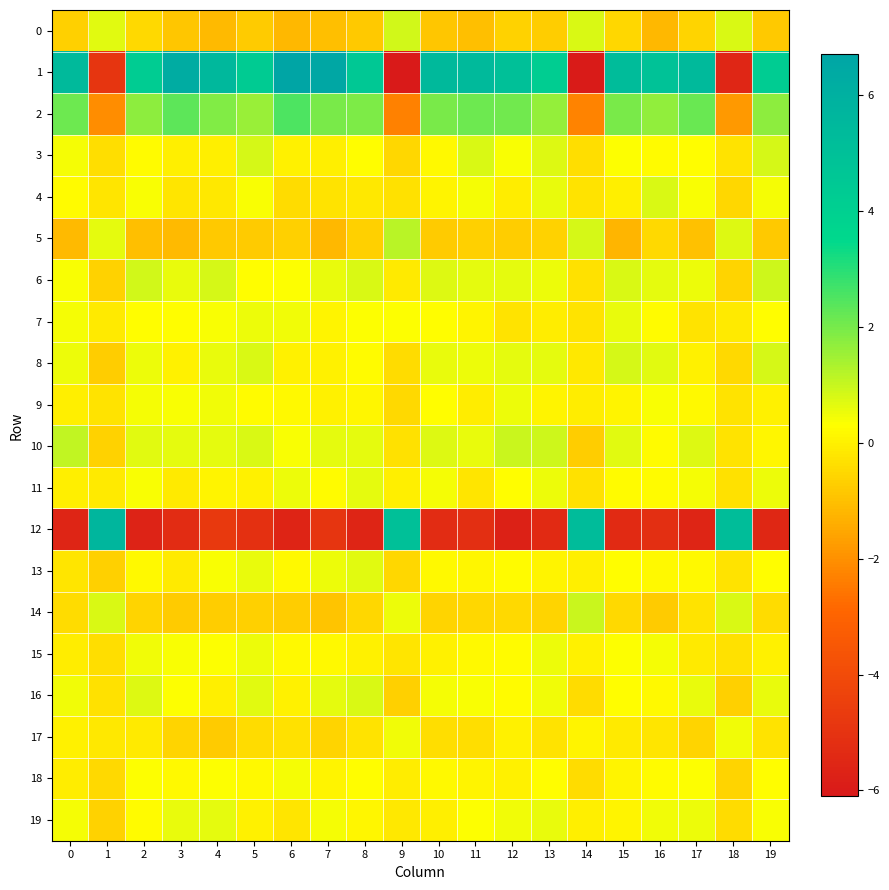

Reading right to left, extract all data points from this chart.

0: 19=-0.8	18=0.8	17=-0.6	16=-1.2	15=-0.5	14=0.8	13=-0.7	12=-0.6	11=-1.0	10=-0.9	9=0.9	8=-0.8	7=-1.0	6=-1.2	5=-0.8	4=-1.1	3=-0.9	2=-0.5	1=0.7	0=-0.7
1: 19=4.3	18=-5.5	17=5.4	16=4.9	15=5.3	14=-6.0	13=4.2	12=5.0	11=5.4	10=5.4	9=-6.0	8=4.5	7=6.6	6=6.7	5=4.3	4=5.5	3=6.2	2=4.2	1=-4.9	0=5.4
2: 19=1.7	18=-1.8	17=2.2	16=1.7	15=2.0	14=-2.3	13=1.6	12=2.1	11=2.1	10=2.0	9=-2.3	8=1.9	7=2.0	6=2.5	5=1.6	4=1.9	3=2.3	2=1.7	1=-2.1	0=2.1
3: 19=0.8	18=-0.3	17=0.3	16=0.2	15=0.3	14=-0.4	13=0.7	12=0.4	11=0.8	10=0.2	9=-0.5	8=0.3	7=-0.0	6=0.0	5=0.8	4=-0.0	3=-0.0	2=0.2	1=-0.4	0=0.4
4: 19=0.4	18=-0.5	17=0.4	16=0.8	15=-0.0	14=-0.3	13=0.6	12=-0.1	11=0.4	10=0.1	9=-0.3	8=-0.2	7=-0.3	6=-0.4	5=0.4	4=-0.2	3=-0.2	2=0.4	1=-0.2	0=0.2
5: 19=-0.8	18=0.7	17=-1.0	16=-0.5	15=-1.2	14=0.8	13=-0.6	12=-0.7	11=-0.7	10=-0.8	9=1.2	8=-0.7	7=-1.2	6=-0.7	5=-0.8	4=-0.8	3=-1.1	2=-1.0	1=0.6	0=-1.1
6: 19=0.9	18=-0.6	17=0.5	16=0.6	15=0.8	14=-0.3	13=0.5	12=0.6	11=0.6	10=0.7	9=-0.1	8=0.8	7=0.6	6=0.3	5=0.3	4=0.8	3=0.6	2=0.9	1=-0.6	0=0.4
7: 19=0.3	18=-0.1	17=-0.3	16=0.2	15=0.6	14=-0.3	13=-0.1	12=-0.3	11=0.1	10=0.3	9=0.3	8=0.3	7=0.1	6=0.5	5=0.5	4=0.4	3=0.3	2=0.3	1=-0.1	0=0.4
8: 19=0.8	18=-0.5	17=0.0	16=0.7	15=0.8	14=-0.2	13=0.6	12=0.6	11=0.5	10=0.6	9=-0.4	8=0.2	7=0.0	6=0.0	5=0.8	4=0.6	3=0.0	2=0.5	1=-0.7	0=0.5
9: 19=0.0	18=-0.3	17=0.2	16=0.4	15=0.1	14=-0.1	13=0.1	12=0.5	11=-0.1	10=0.3	9=-0.5	8=0.1	7=0.0	6=0.2	5=0.2	4=0.5	3=0.4	2=0.4	1=-0.3	0=-0.0
10: 19=0.1	18=-0.3	17=0.7	16=0.2	15=0.7	14=-0.7	13=0.9	12=1.0	11=0.6	10=0.7	9=-0.3	8=0.6	7=0.6	6=0.4	5=0.8	4=0.6	3=0.6	2=0.7	1=-0.6	0=1.1
11: 19=0.5	18=-0.3	17=0.4	16=0.2	15=0.2	14=-0.3	13=0.5	12=0.3	11=-0.2	10=0.4	9=-0.0	8=0.6	7=0.2	6=0.5	5=0.0	4=0.1	3=-0.1	2=0.4	1=-0.1	0=-0.0
12: 19=-5.5	18=5.2	17=-5.6	16=-5.2	15=-5.4	14=5.3	13=-5.4	12=-5.7	11=-5.2	10=-5.3	9=5.0	8=-5.6	7=-4.9	6=-5.6	5=-5.1	4=-4.7	3=-5.3	2=-5.7	1=5.6	0=-5.6
13: 19=0.3	18=-0.3	17=0.2	16=0.2	15=0.3	14=-0.0	13=0.1	12=0.2	11=0.1	10=0.2	9=-0.5	8=0.7	7=0.5	6=0.2	5=0.6	4=0.4	3=-0.1	2=0.2	1=-0.7	0=-0.2
14: 19=-0.4	18=0.8	17=-0.3	16=-0.8	15=-0.5	14=1.0	13=-0.6	12=-0.5	11=-0.5	10=-0.6	9=0.5	8=-0.5	7=-0.9	6=-0.7	5=-0.7	4=-0.7	3=-0.8	2=-0.6	1=0.8	0=-0.4
15: 19=0.0	18=-0.3	17=-0.1	16=0.4	15=0.3	14=0.0	13=0.5	12=0.2	11=0.2	10=0.0	9=-0.2	8=0.0	7=0.2	6=0.2	5=0.5	4=0.3	3=0.4	2=0.5	1=-0.4	0=-0.1
16: 19=0.6	18=-0.7	17=0.6	16=0.2	15=0.3	14=-0.4	13=0.5	12=0.2	11=0.4	10=0.4	9=-0.7	8=0.8	7=0.6	6=0.0	5=0.7	4=-0.0	3=0.3	2=0.7	1=-0.3	0=0.5
17: 19=-0.3	18=0.5	17=-0.6	16=-0.2	15=-0.1	14=0.1	13=-0.3	12=0.0	11=-0.4	10=-0.4	9=0.5	8=-0.3	7=-0.6	6=-0.3	5=-0.4	4=-0.8	3=-0.6	2=-0.1	1=-0.2	0=0.0
18: 19=0.3	18=-0.6	17=0.3	16=0.2	15=0.1	14=-0.4	13=0.3	12=0.0	11=0.1	10=0.2	9=-0.1	8=0.3	7=0.1	6=0.4	5=0.2	4=0.3	3=0.2	2=0.3	1=-0.5	0=-0.1
19: 19=0.4	18=-0.4	17=0.5	16=0.5	15=0.1	14=-0.0	13=0.6	12=0.5	11=0.3	10=-0.0	9=-0.2	8=0.1	7=0.4	6=-0.2	5=0.0	4=0.6	3=0.6	2=0.2	1=-0.6	0=0.4